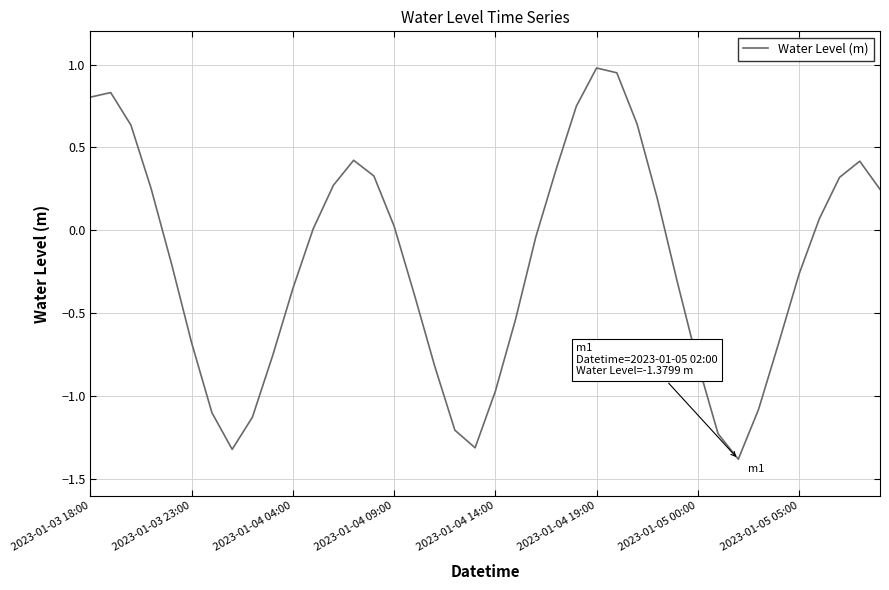

What is the sum of all values?

-8.0